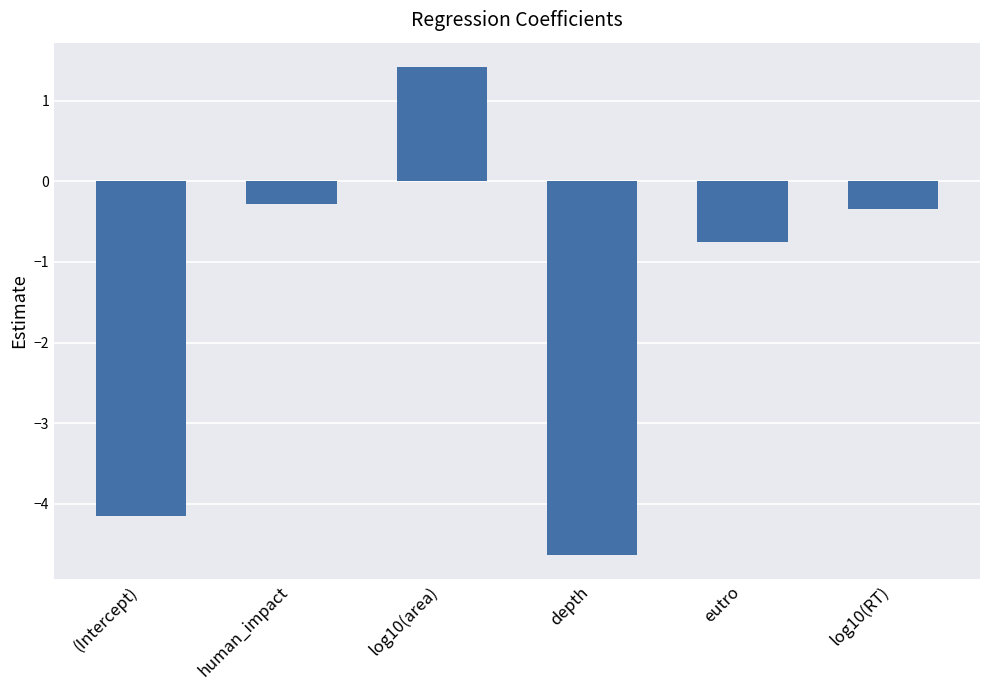

How many data points are above 0?

1